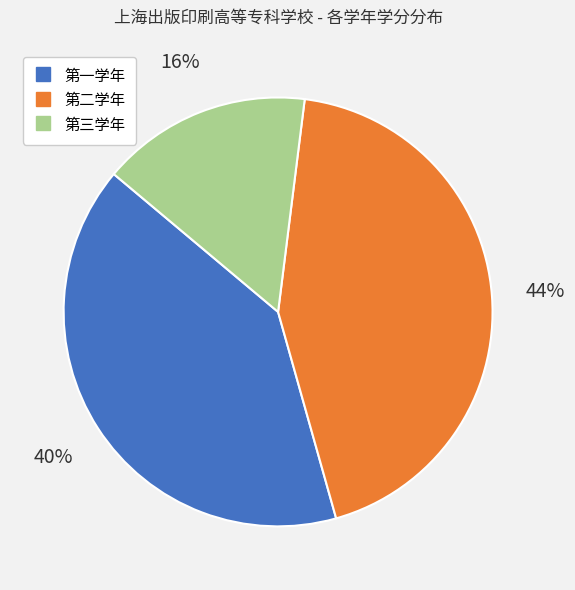

How many segments does this pie chart have?

3